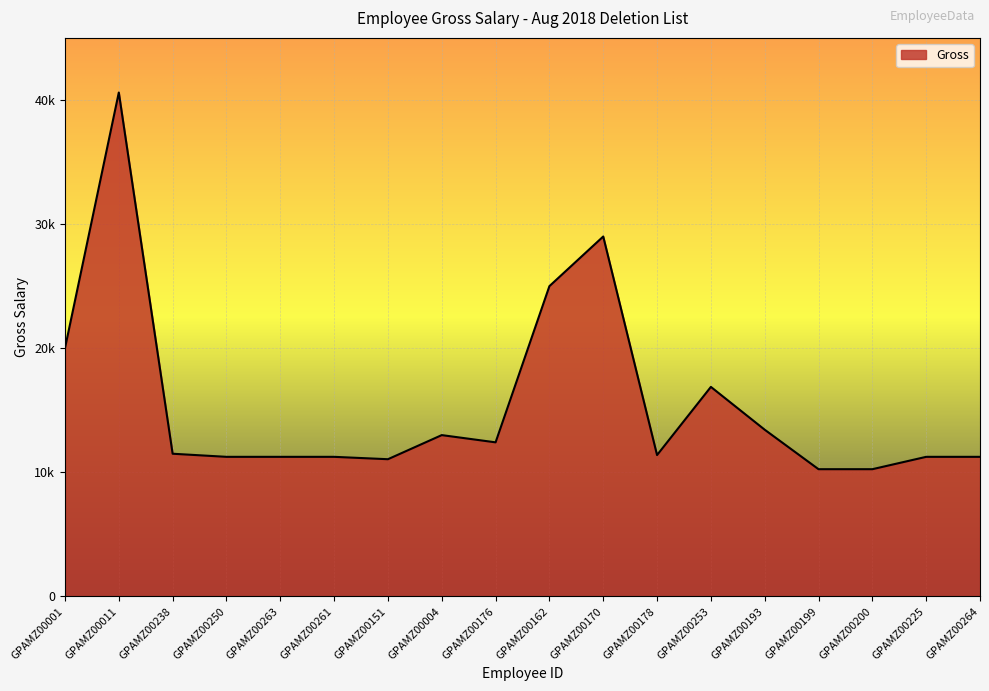

Which label corresponds to the smallest value in the chart?

GPAMZ00199